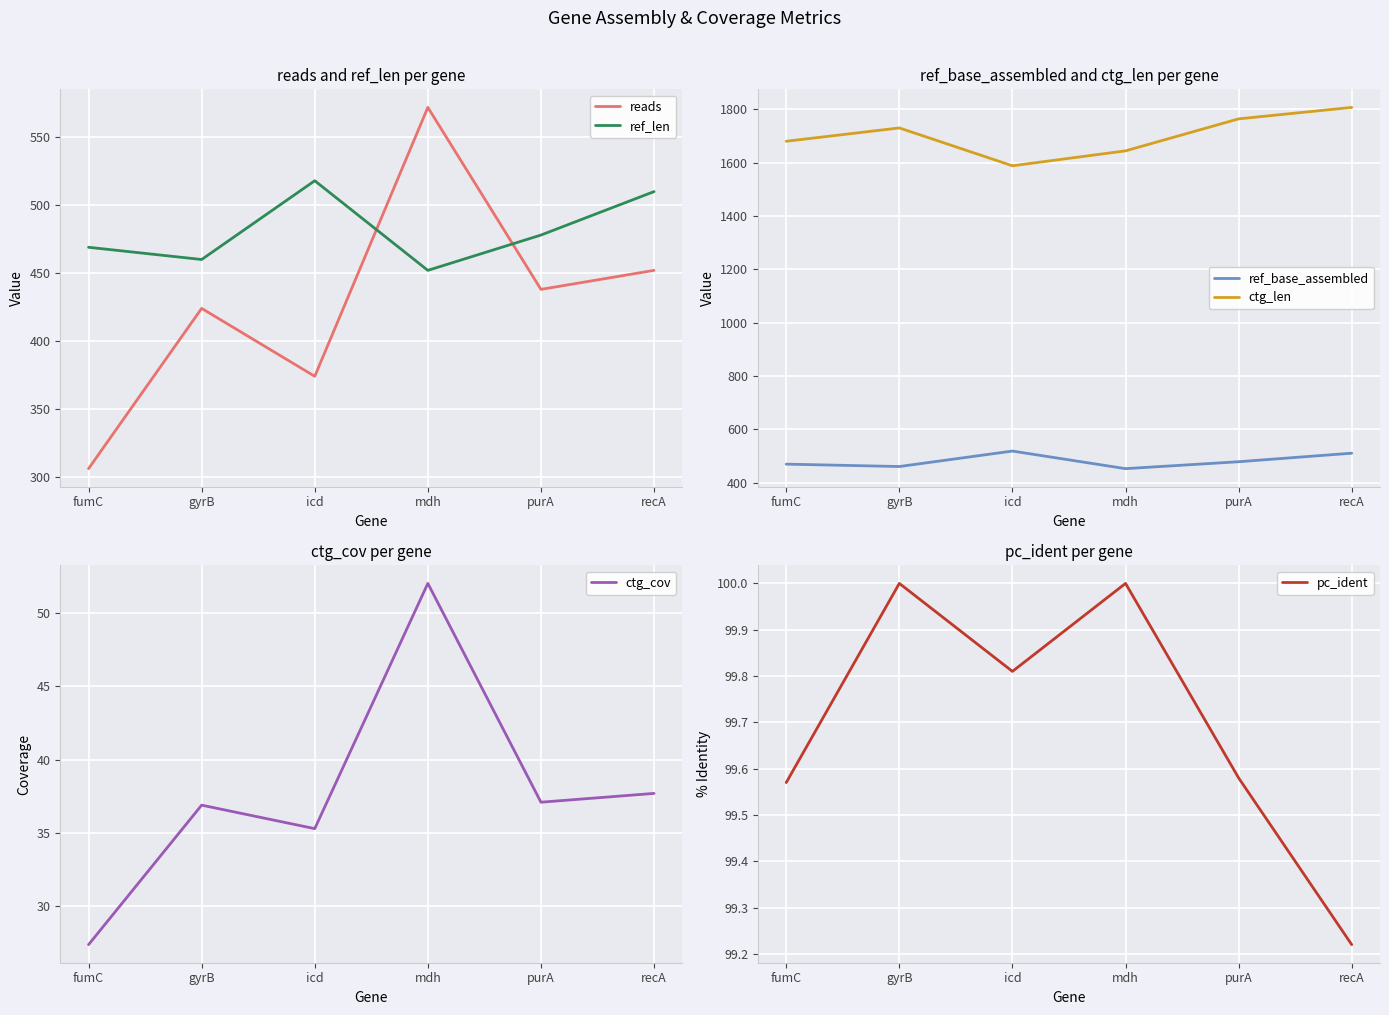

True or false: ref_base_assembled and ctg_cov cross at least once.

False